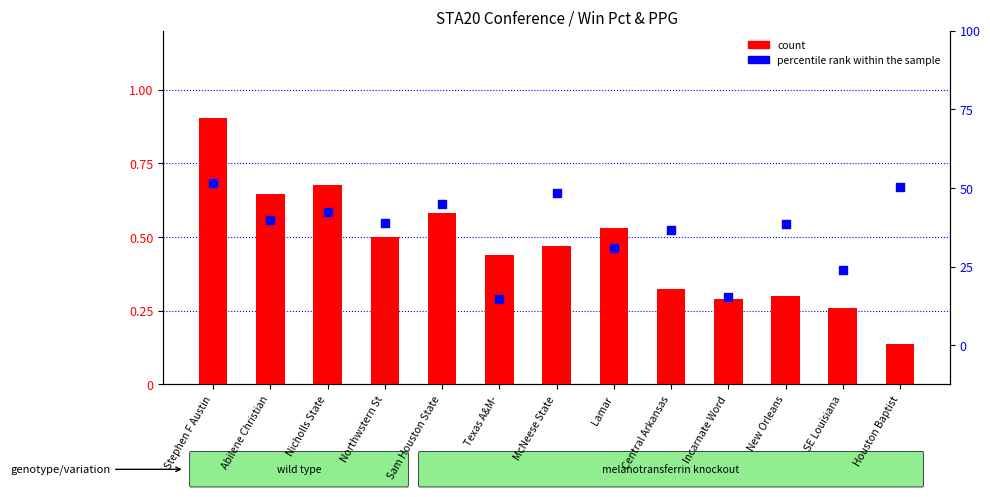

Which series has the largest total across all categories?

percentile rank within the sample